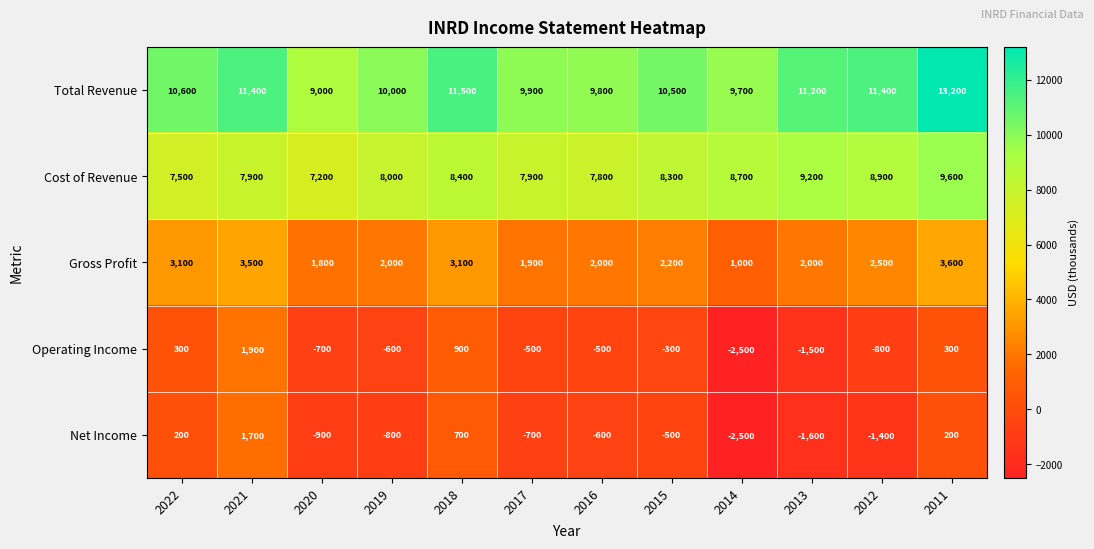

The Total Revenue series shows 19372 at 2018. True or false?

False